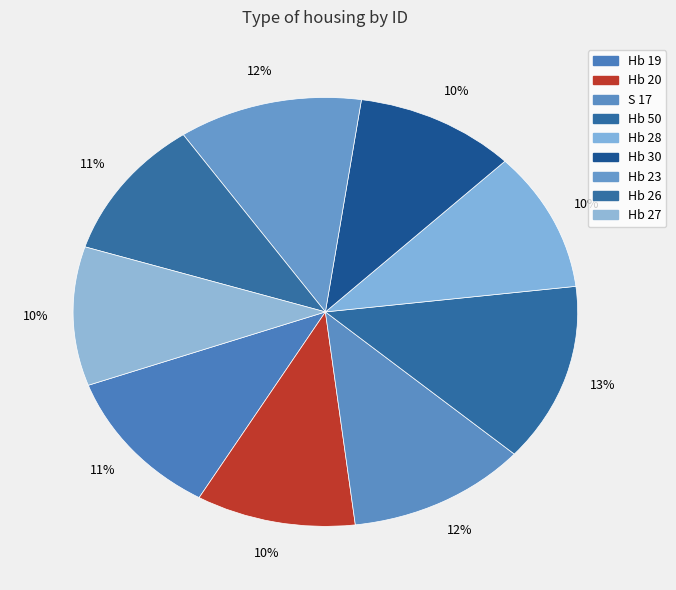

Rank the categories by value from highest to lowest.

Hb 50, Hb 23, S 17, Hb 19, Hb 26, Hb 28, Hb 27, Hb 30, Hb 20